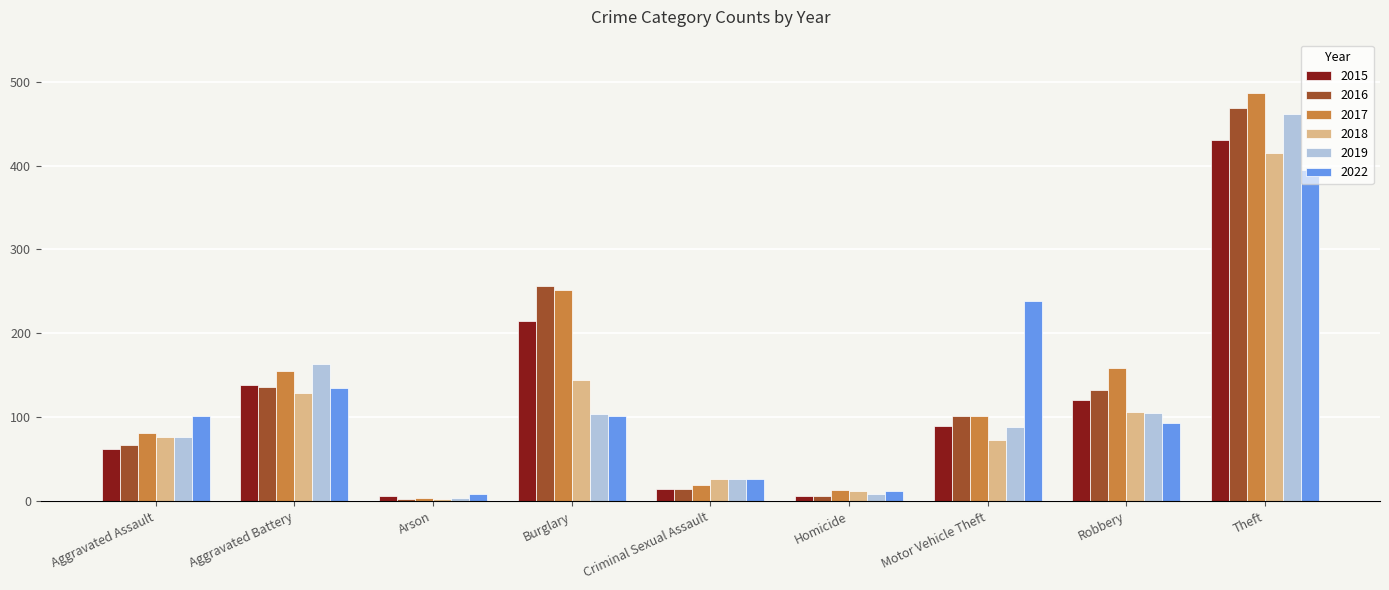

The value of 2016 at Aggravated Assault is 67. True or false?

True